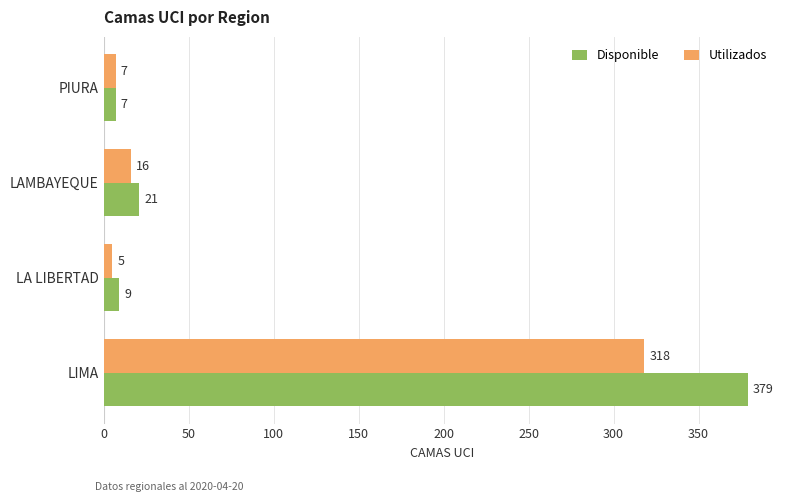

List the series in order of their overall mean, highest first.

Disponible, Utilizados